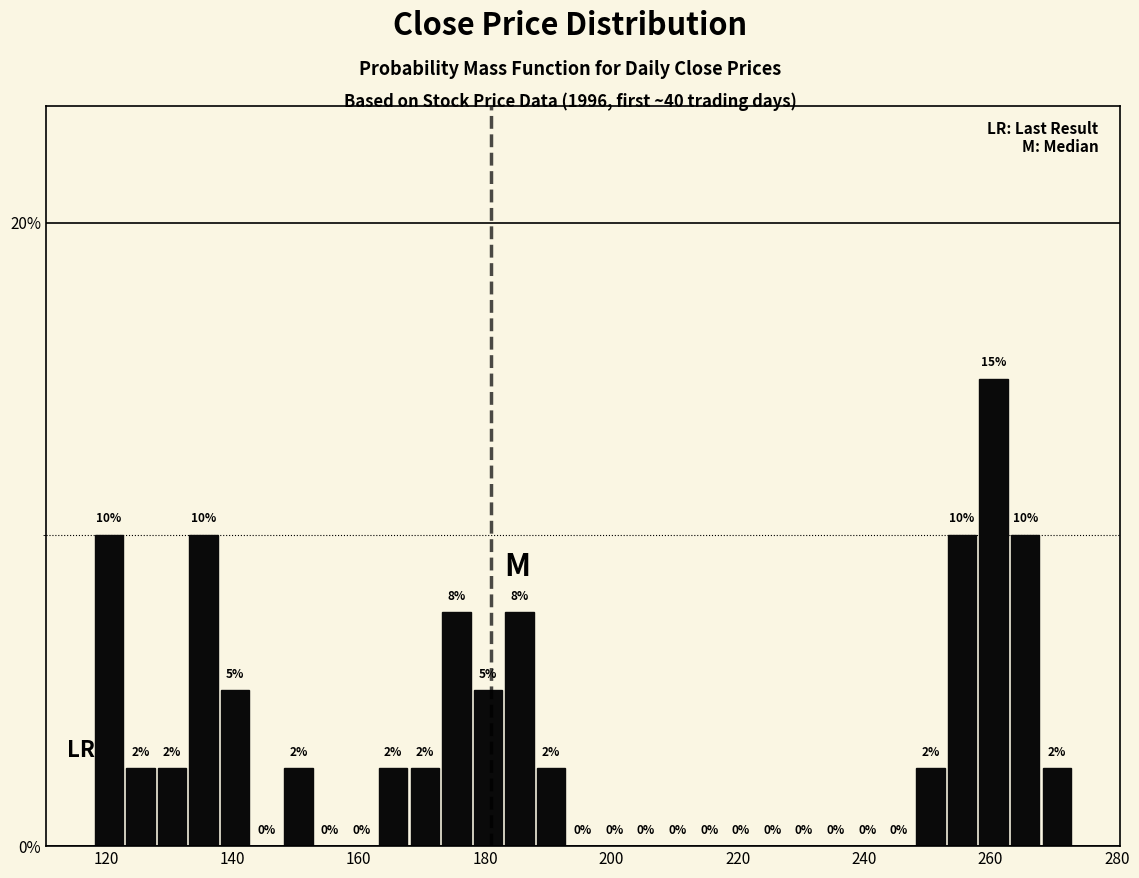

Read against the x-axis, roughly where is the centre of the tallest bar?

260